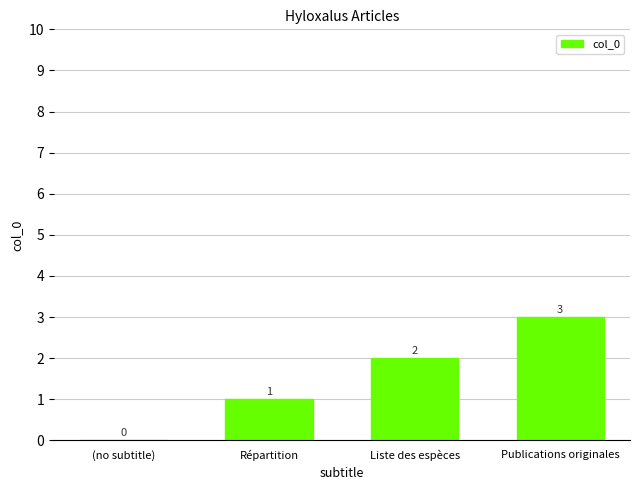

What is the maximum value shown in the chart?

3